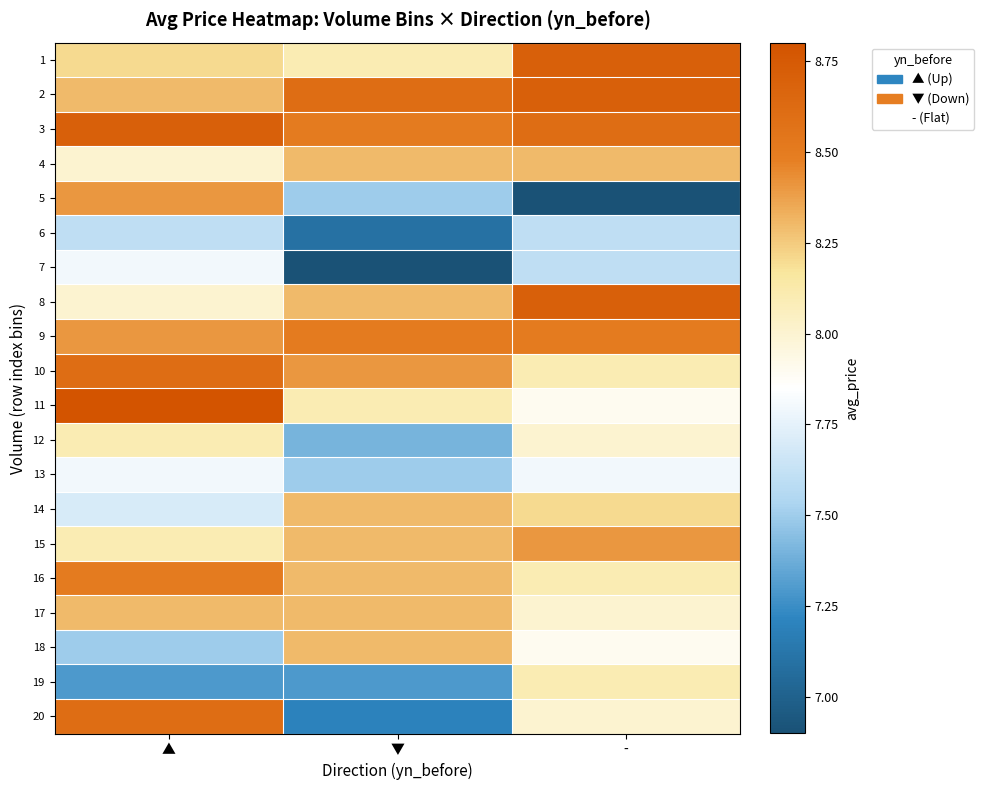

What is the smallest value displayed?

6.9